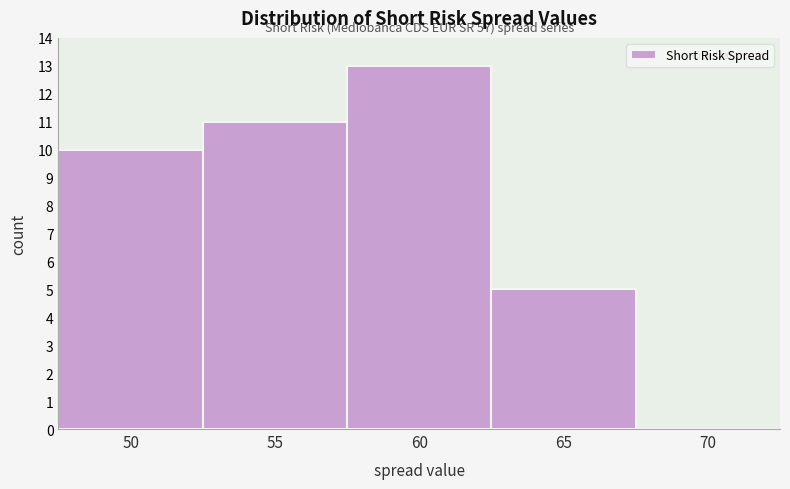

Reading right to left, list all the values displayed in this chart.

70=0	65=5	60=13	55=11	50=10